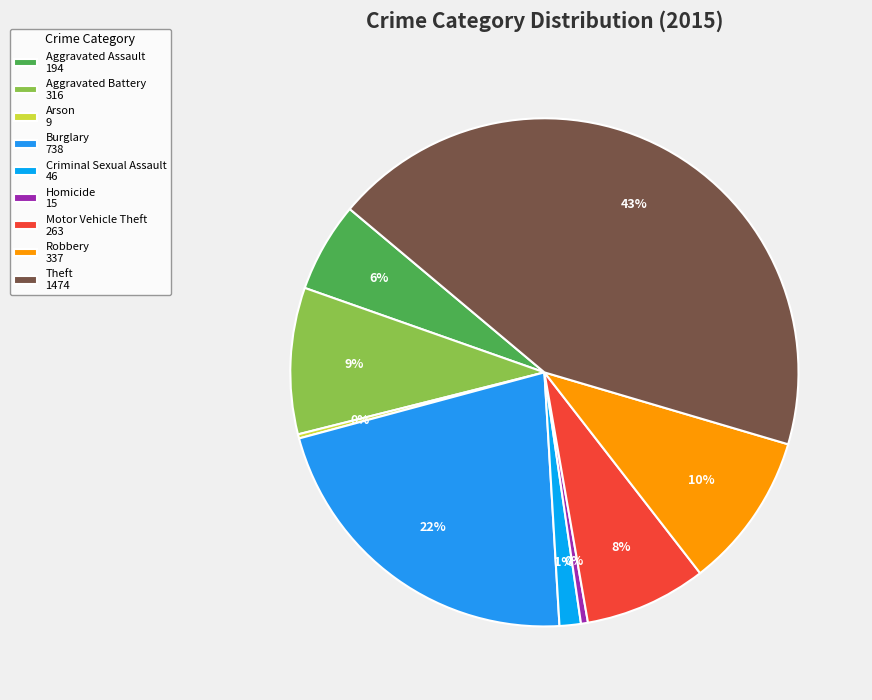

How many segments does this pie chart have?

9